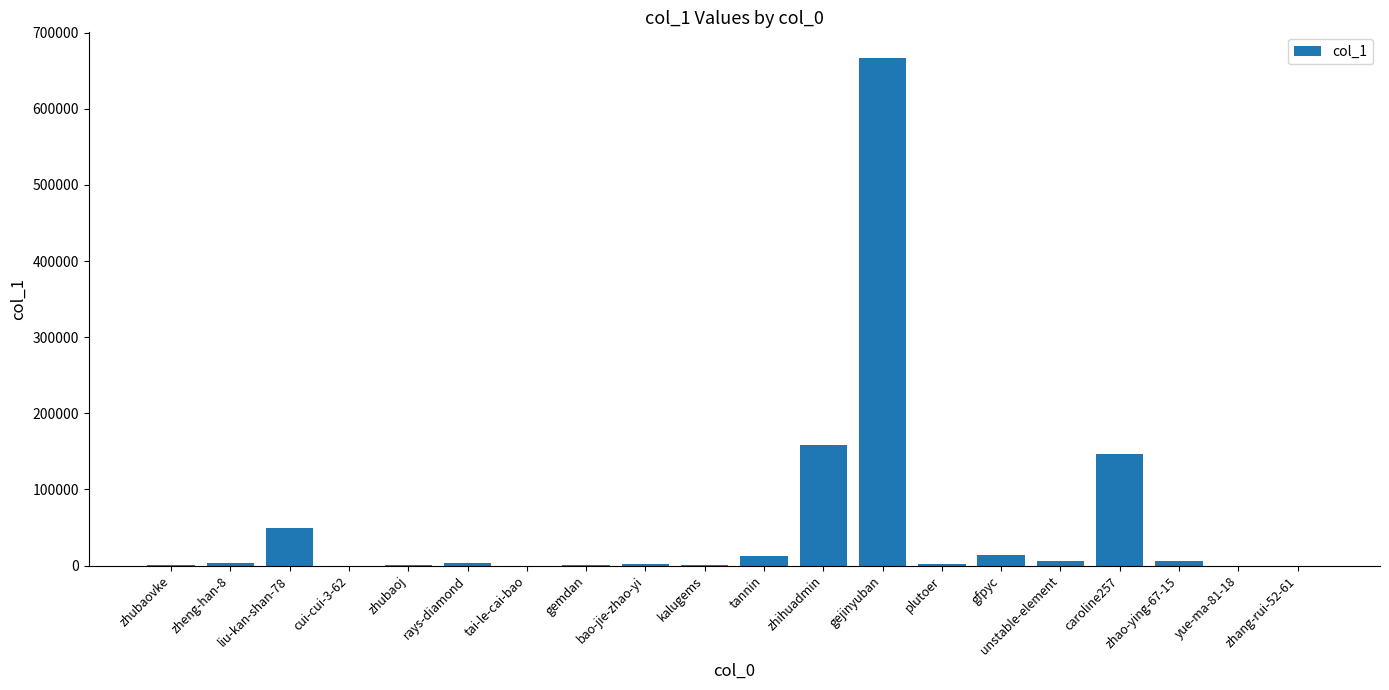

What is the average value?

53717